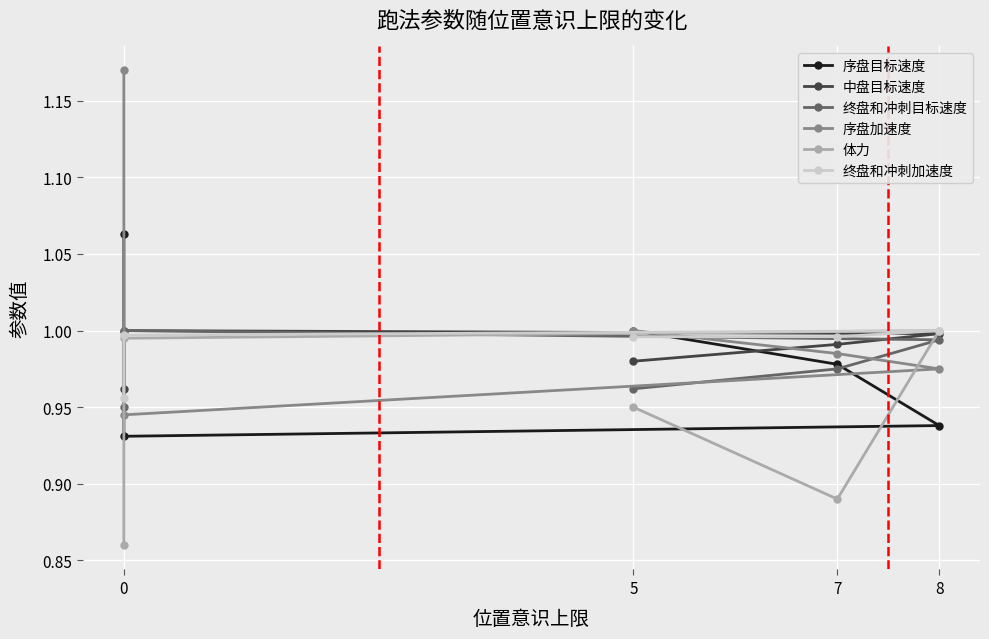

How many lines are shown in the chart?

6